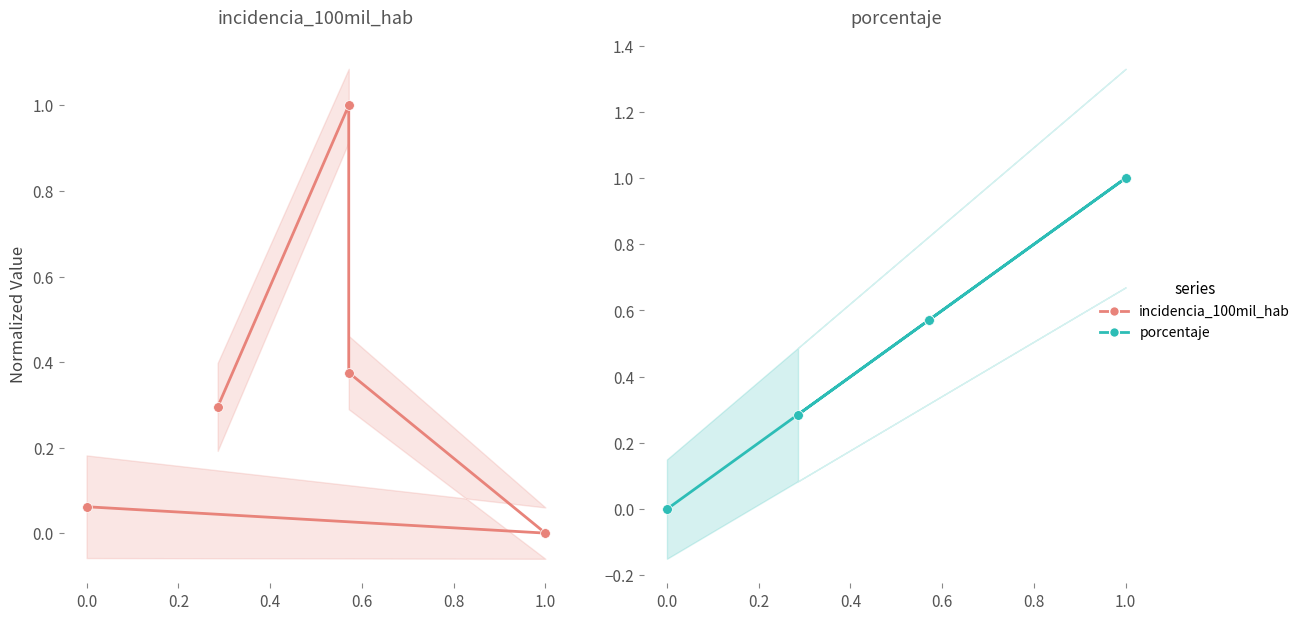

What is the difference between the second highest and second lowest values in the porcentaje series?

0.3